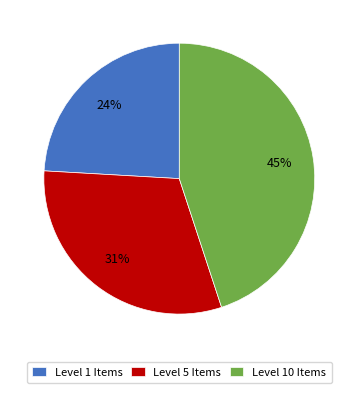

To the nearest percent, what is the difference between the largest and smallest slice percentages?

21%